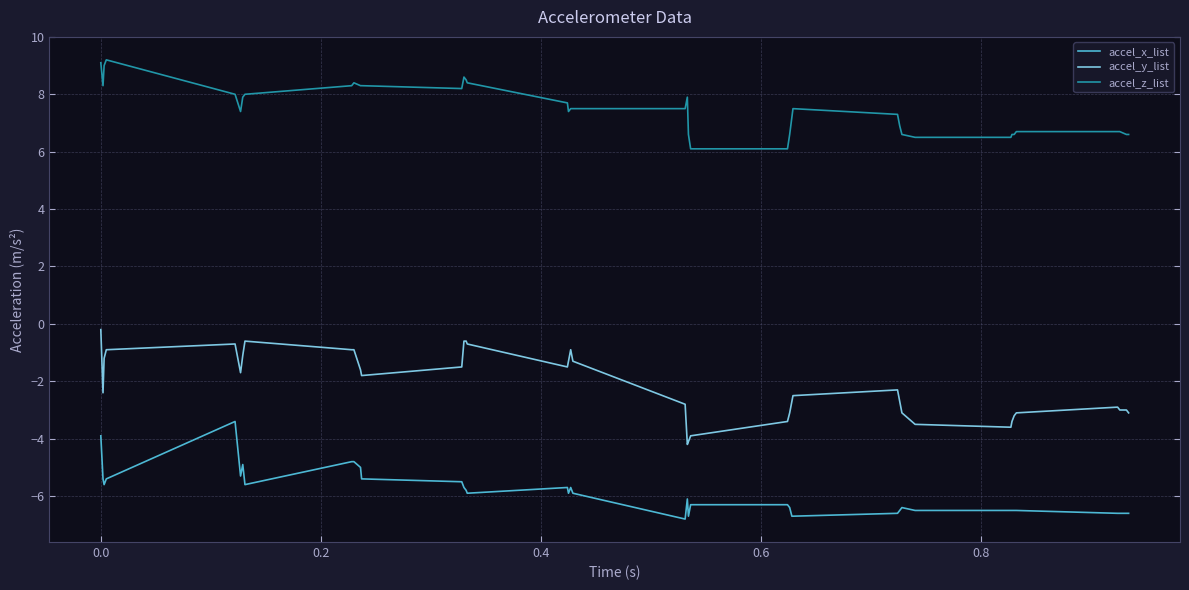

Rank the series by their average value, from highest to lowest.

accel_z_list, accel_y_list, accel_x_list